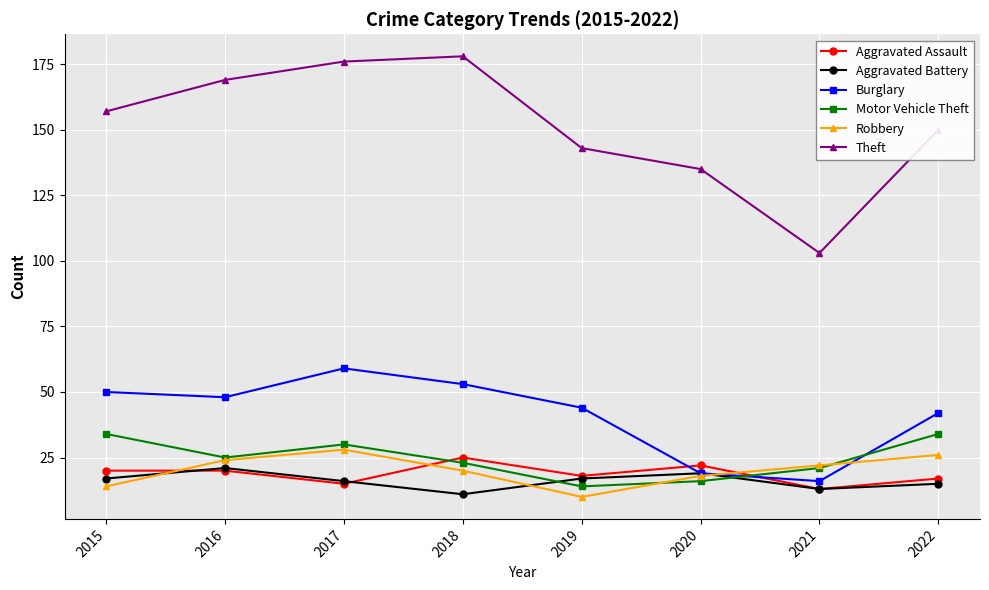

What value does the Motor Vehicle Theft series have at 2018?

23